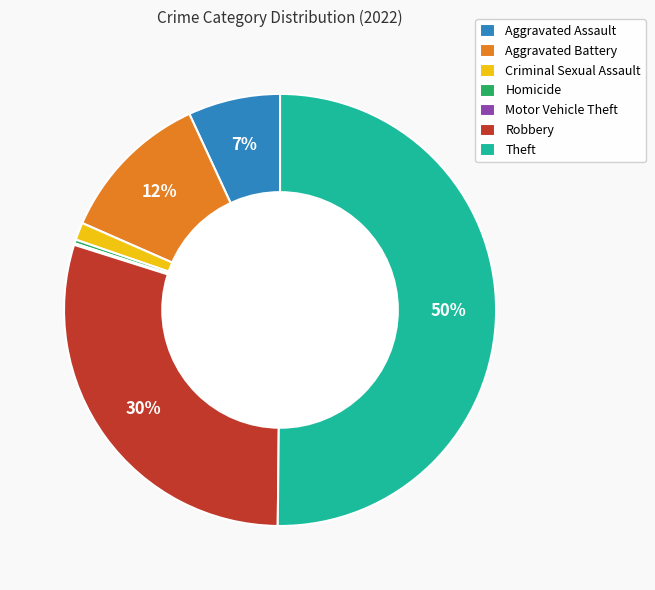

Is it true that Robbery is 41% of the pie?

False